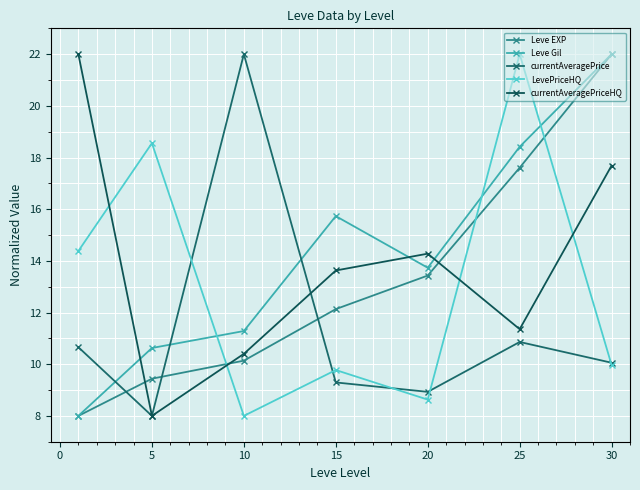

True or false: currentAveragePriceHQ has more than 2 interior local peaks.

False